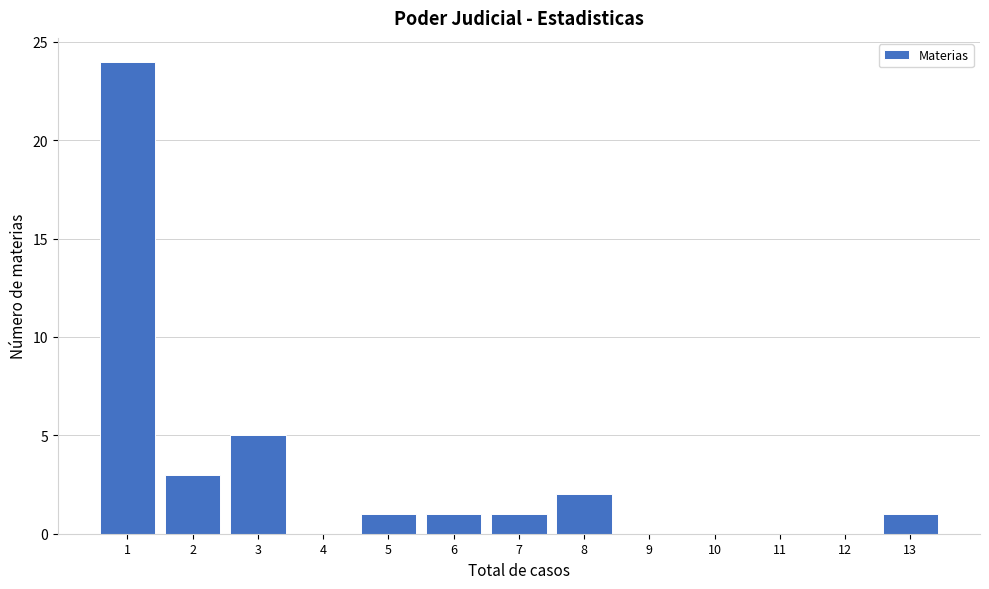

Reading right to left, transcribe all the data shown in this chart.

13=1	12=0	11=0	10=0	9=0	8=2	7=1	6=1	5=1	4=0	3=5	2=3	1=24